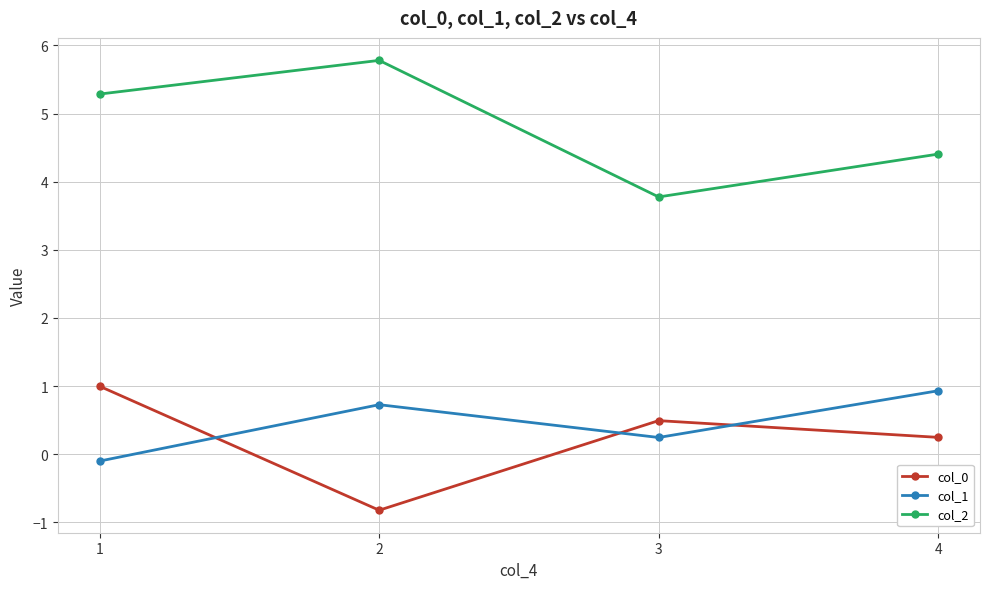

Which series has the largest range (max minus min)?

col_2